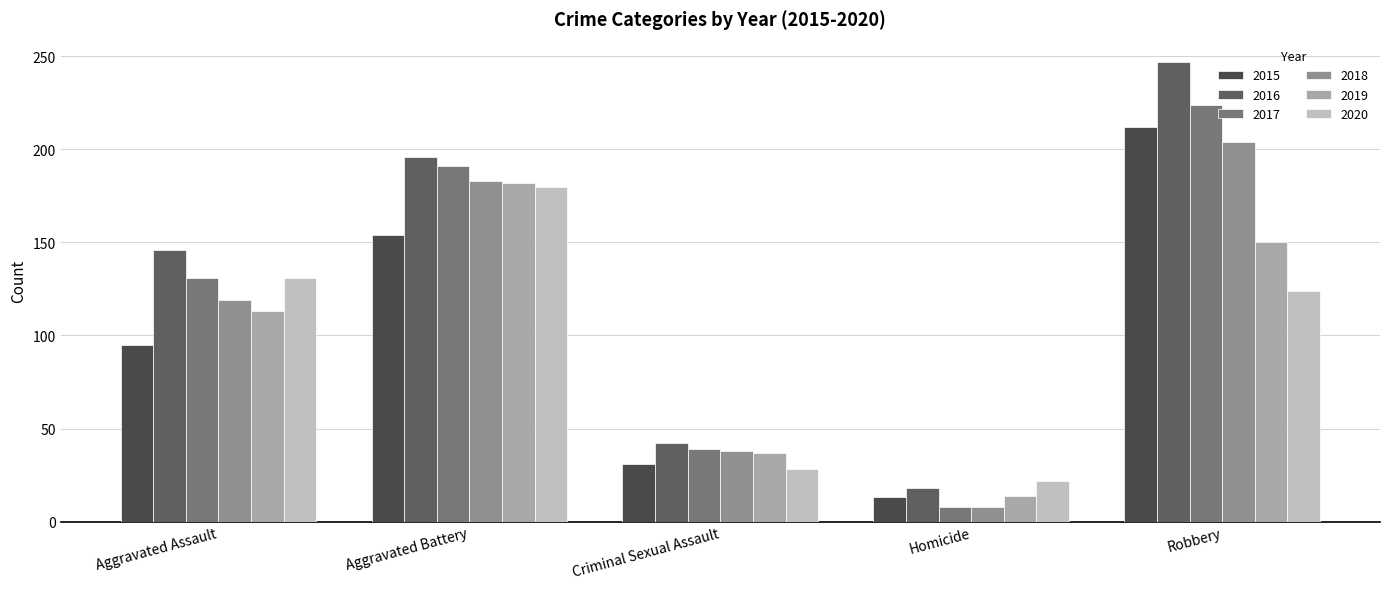

Which series changed the most between Aggravated Assault and Criminal Sexual Assault?

2016